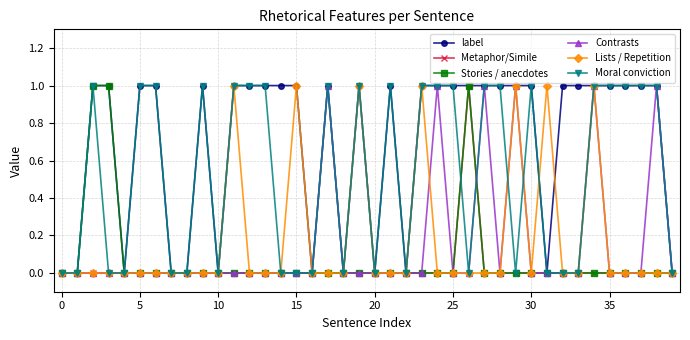

Does the chart display data point markers on the line(s)?

Yes